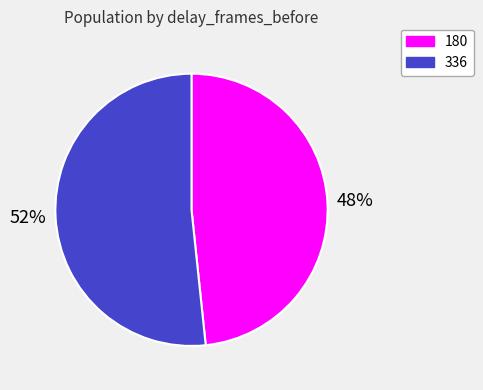

To the nearest percent, what is the average slice percentage?

50%